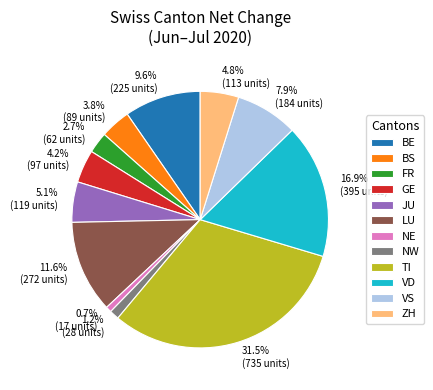

Which has a higher value, TI or JU?

TI